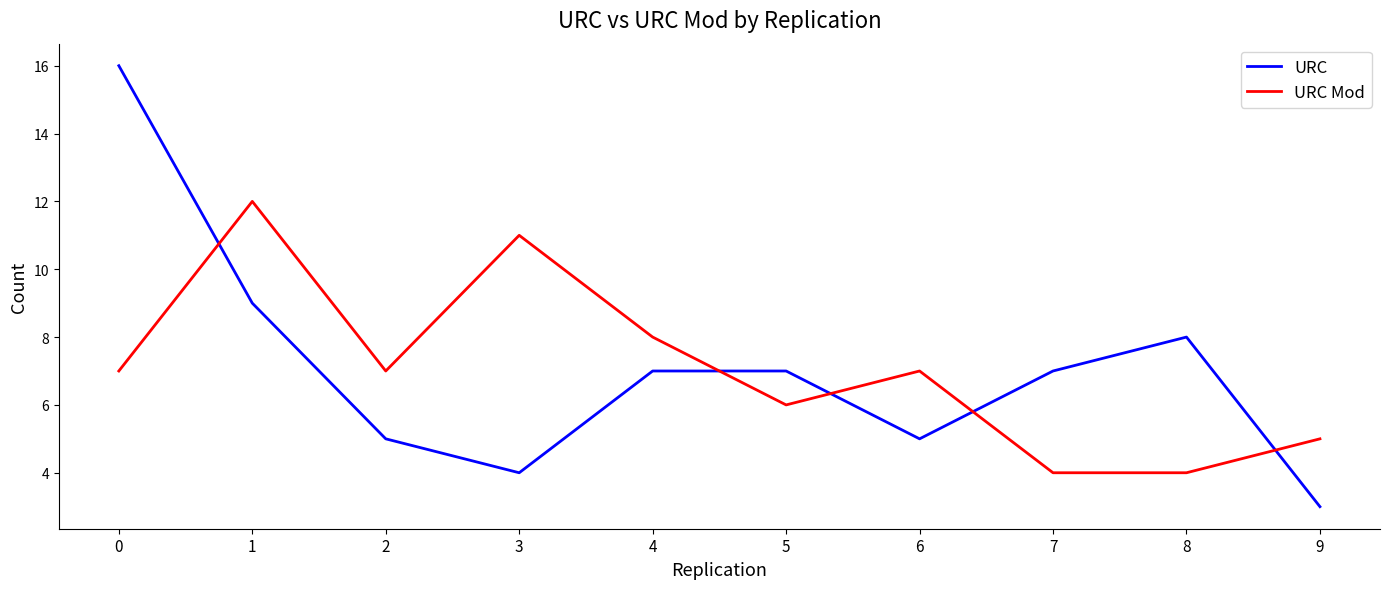

How many times do URC and URC Mod cross each other?

5